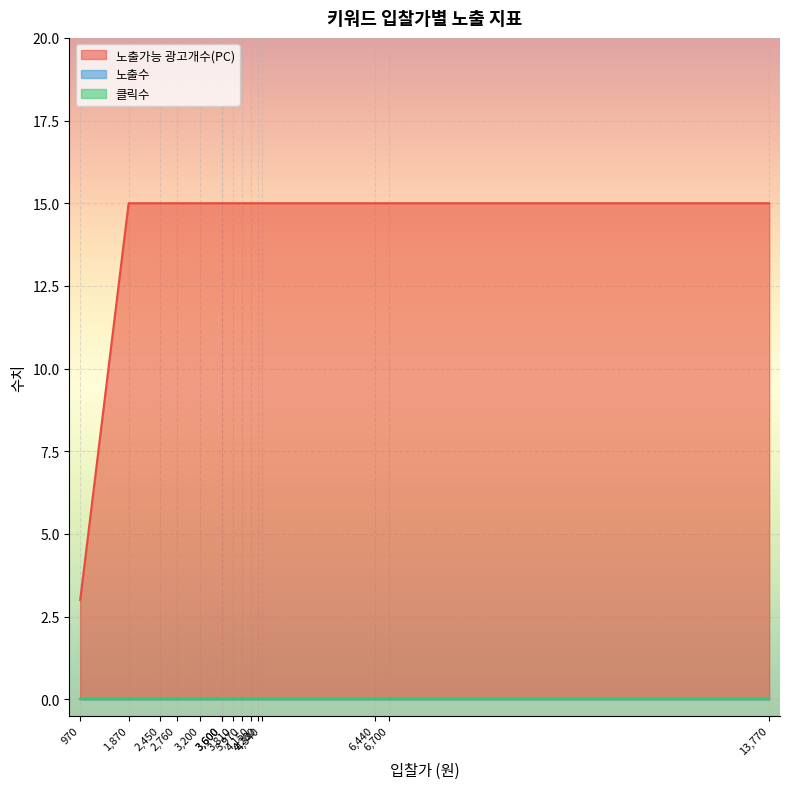

True or false: 노출가능 광고개수(PC) has a value of 10 at EMS.

False